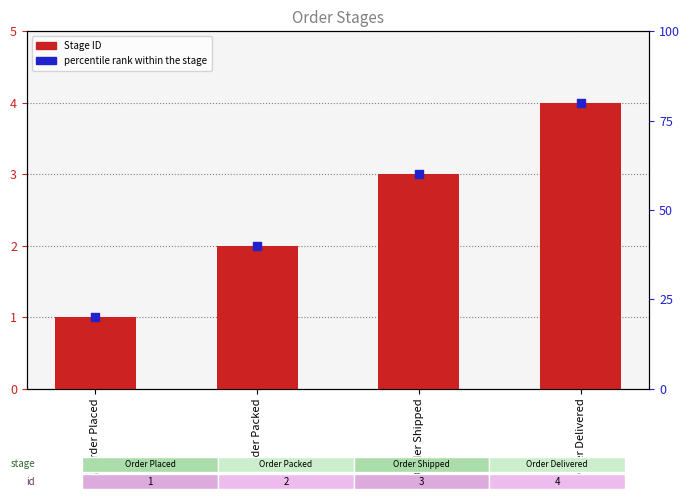

At how many categories does at least one series exceed 2?

2